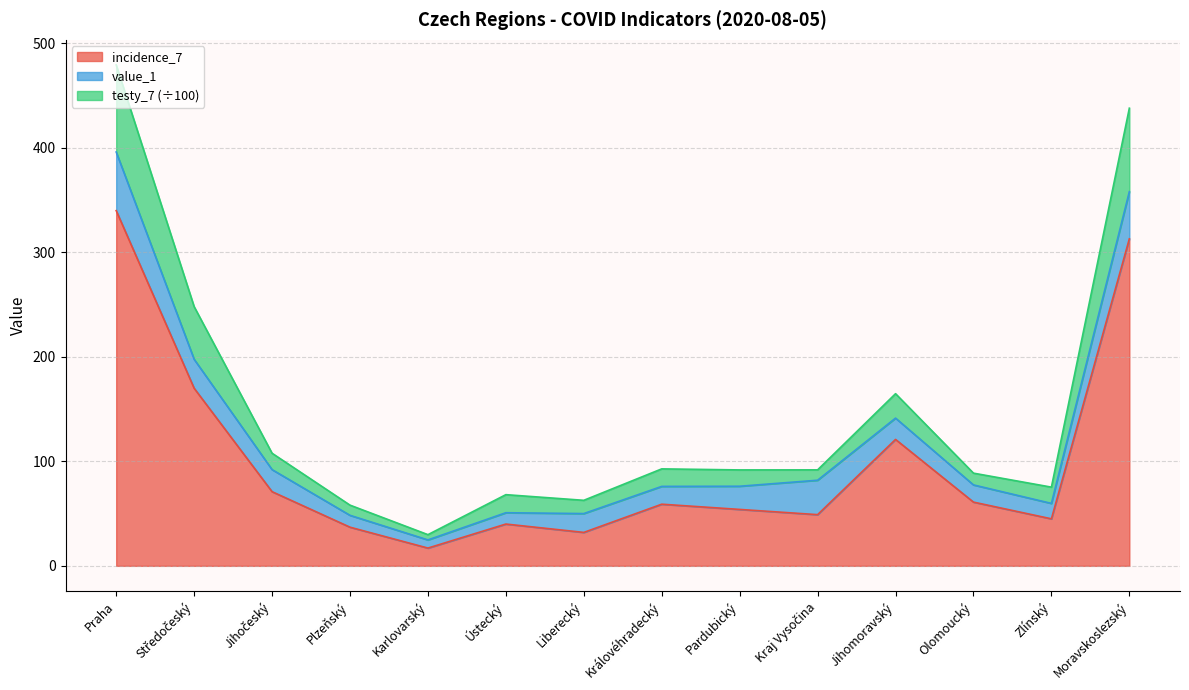

At how many categories does at least one series exceed 199?

3